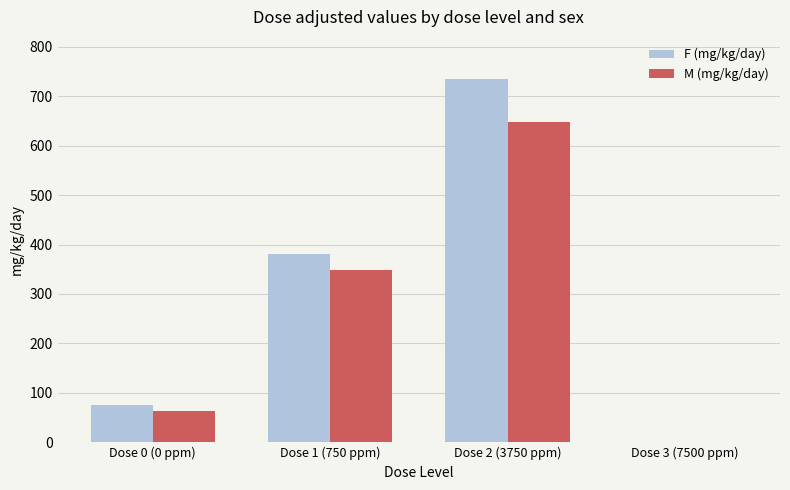

At which category is the sum across all series the highest?

Dose 2 (3750 ppm)